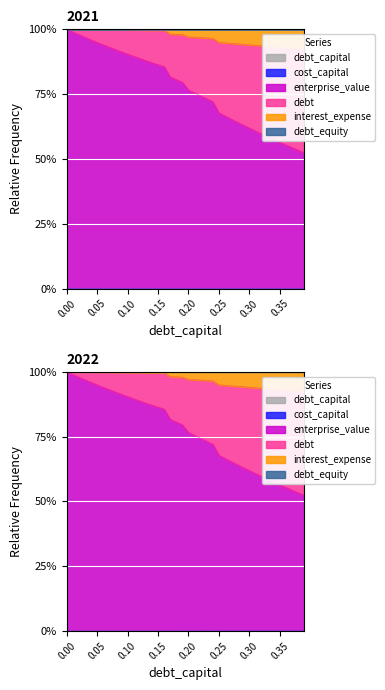

The debt_capital series shows 0.0 at 0.09. True or false?

False